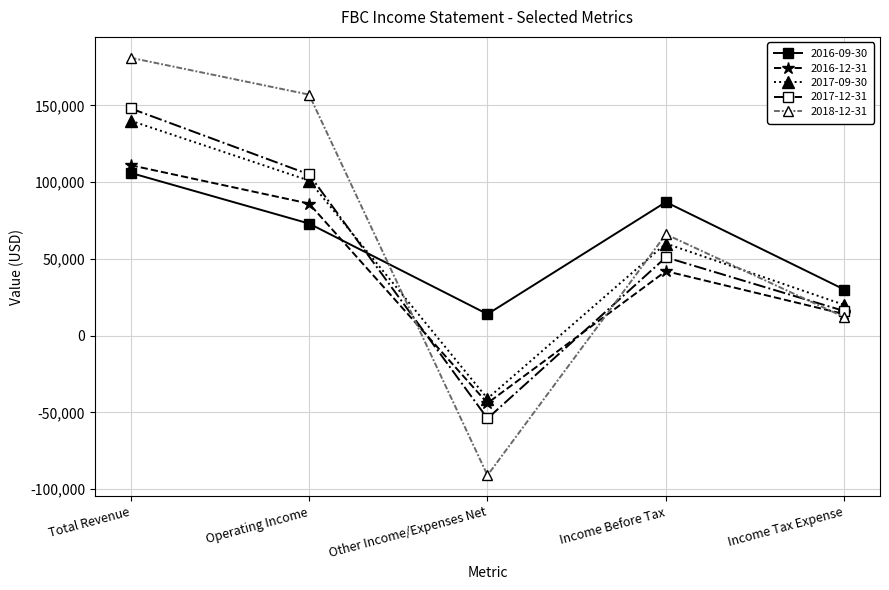

What is the label of the 4th point from the left?

Income Before Tax